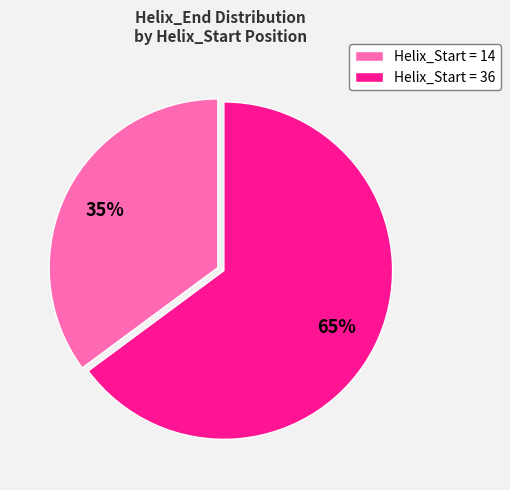

How many slices are in this pie chart?

2